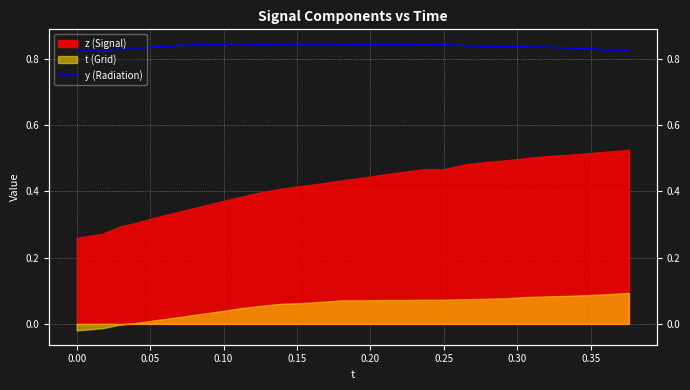

True or false: there are more than 2 points higher than both neighbors.

False